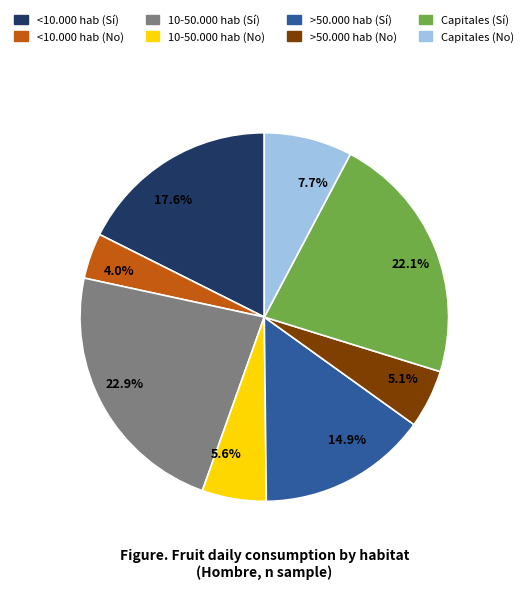

Which category has the biggest portion of the pie?

22.9%